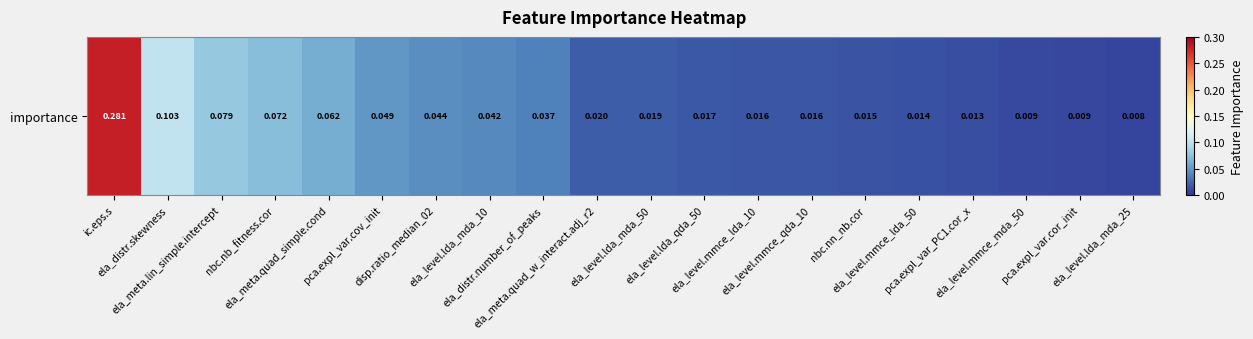

What is the difference between the second highest and minimum values?

0.1